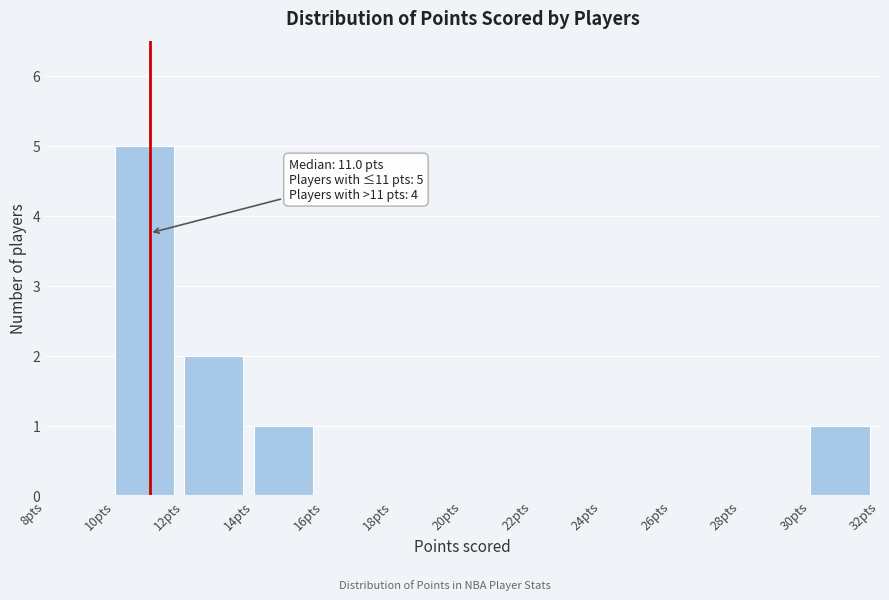

Over which range of the x-axis is the bar tallest?

10 to 12